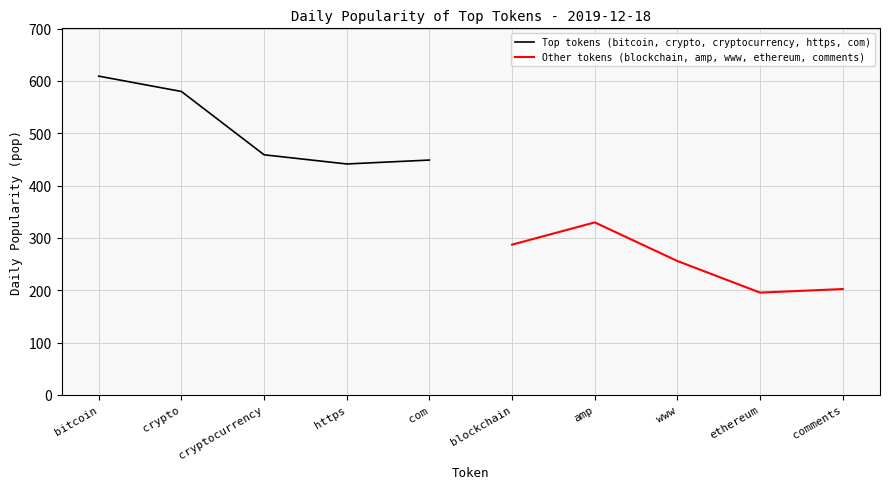

What is the highest value of the Top tokens (bitcoin, crypto, cryptocurrency, https, com) series?

609.2